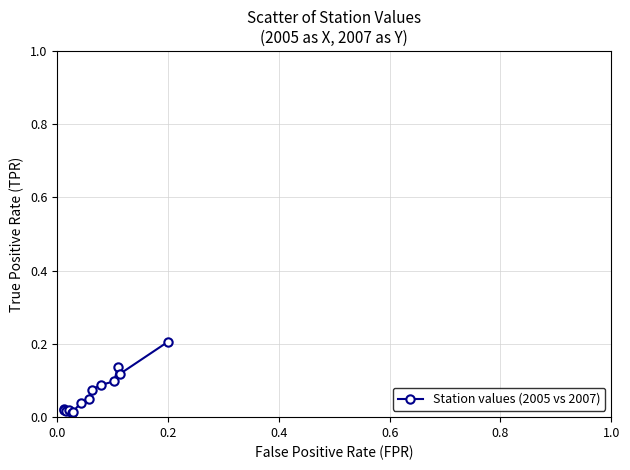

What is the sum of all values?

0.9